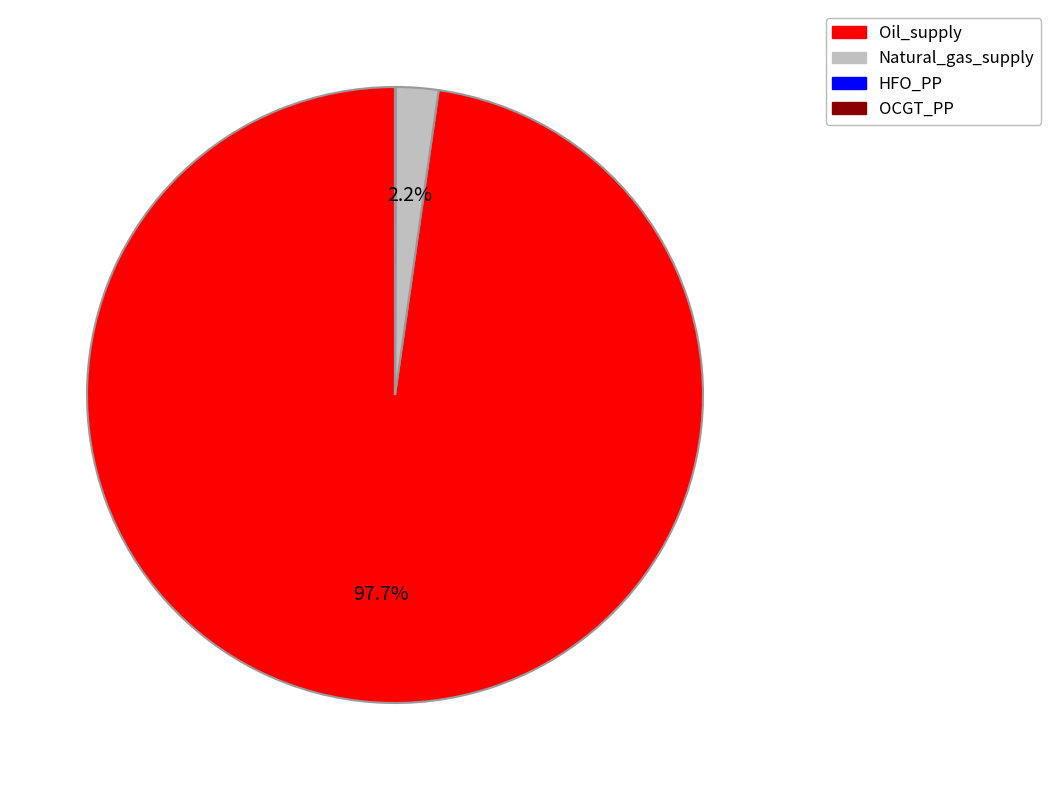

How many slices are in this pie chart?

4